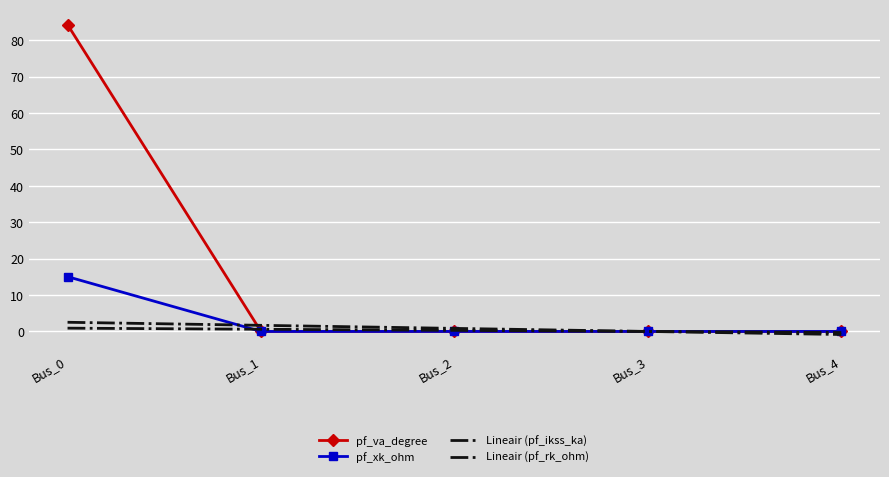

True or false: Lineair (pf_rk_ohm) has a value of 0.6 at Bus_1.

True